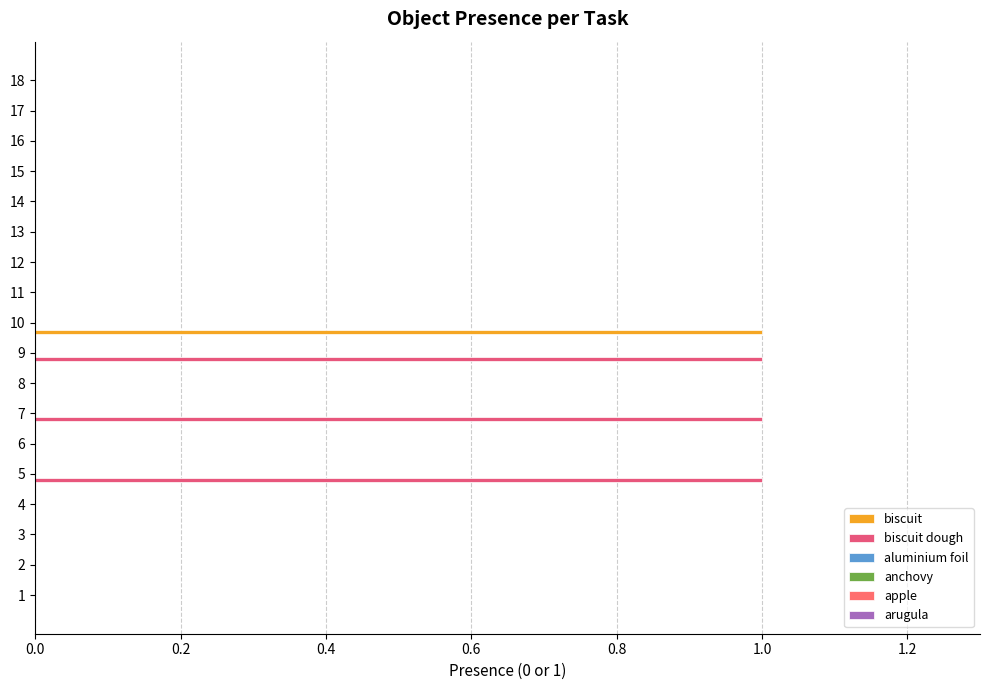

Rank the series by their maximum value, from lowest to highest.

aluminium foil, anchovy, apple, arugula, biscuit, biscuit dough